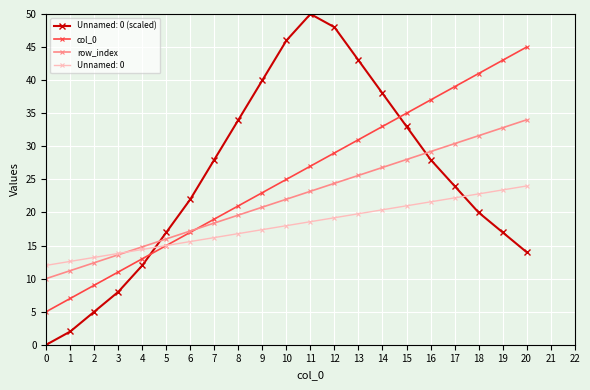

Count the number of categories in the chart.

21